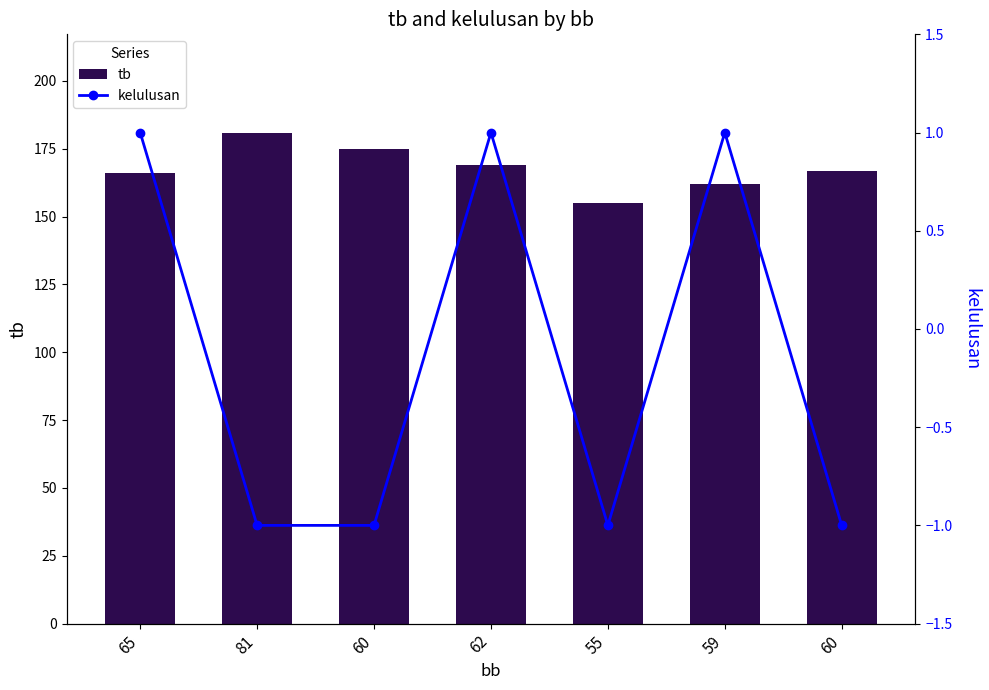

Which category has the highest value in the tb series?

81